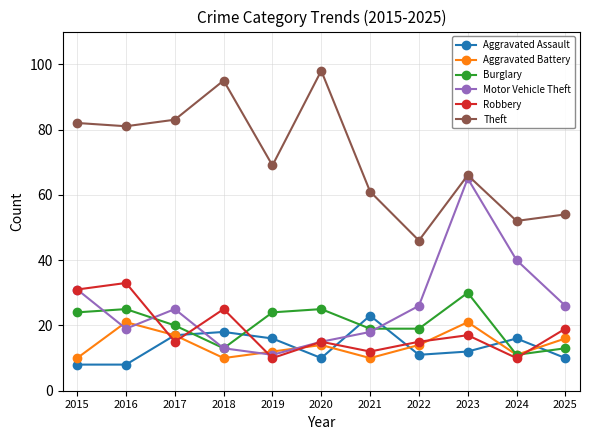

How many interior local peaks does the Robbery series have?

4